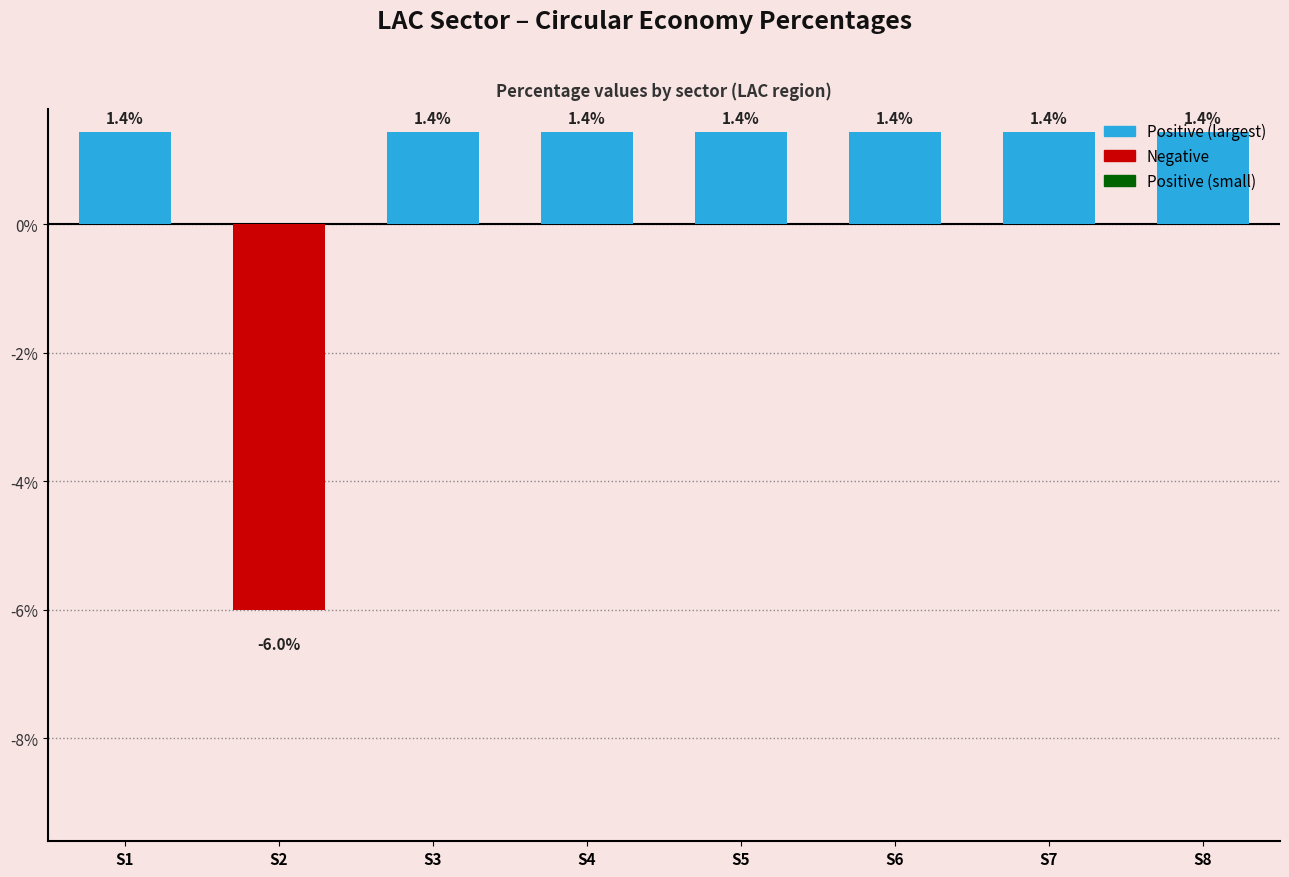

The chart shows a value of 0.0 at S1. True or false?

False